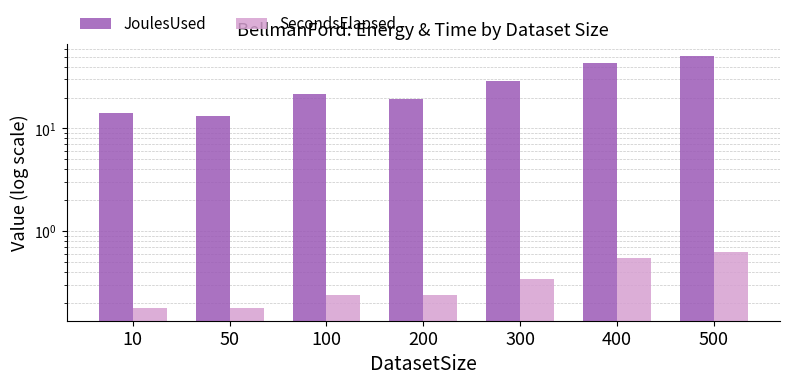

Which category has the lowest value in the JoulesUsed series?

50